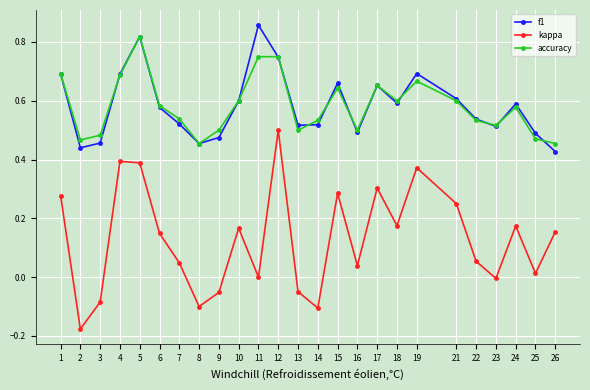

Which category has the highest value in the f1 series?

11